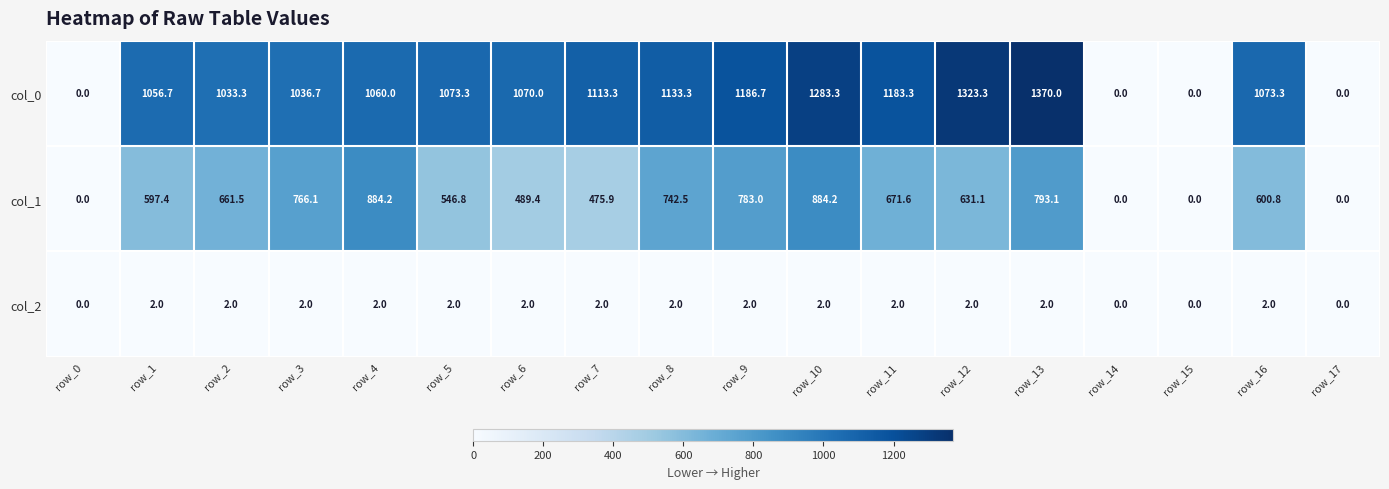

Between row_0 and row_4, which series saw the biggest shift?

col_0